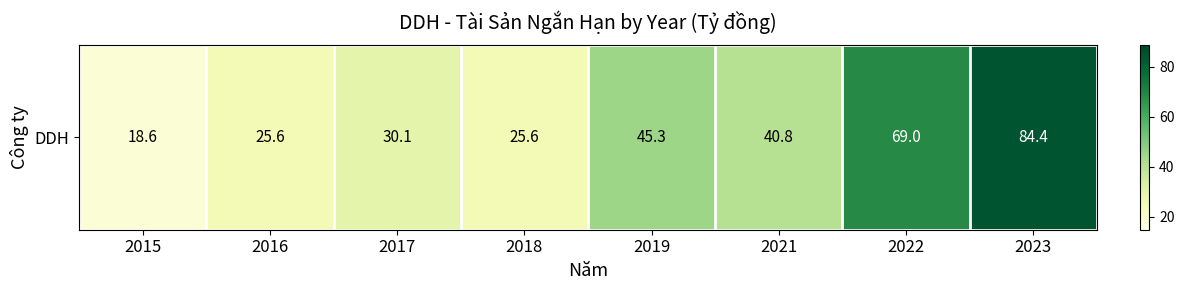

What is the maximum value shown in the chart?

84.4